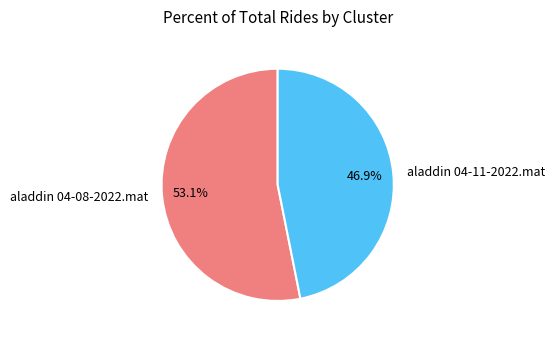

Which has a higher value, aladdin 04-08-2022.mat or aladdin 04-11-2022.mat?

aladdin 04-08-2022.mat